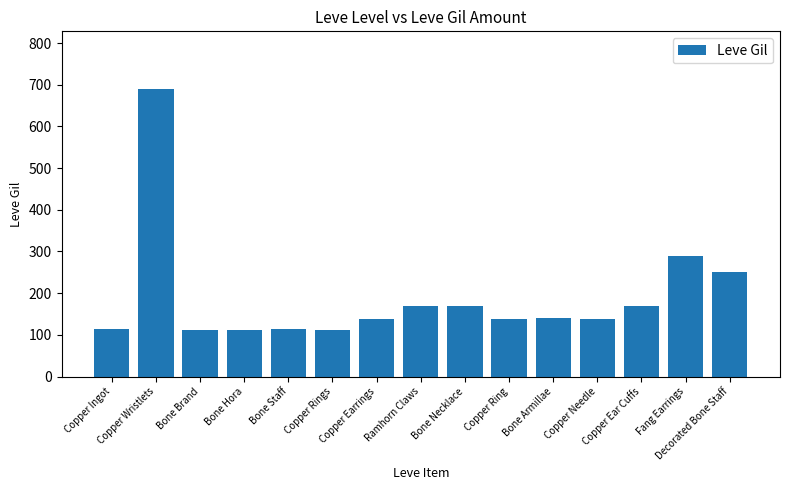

Which has a higher value, Decorated Bone Staff or Bone Brand?

Decorated Bone Staff